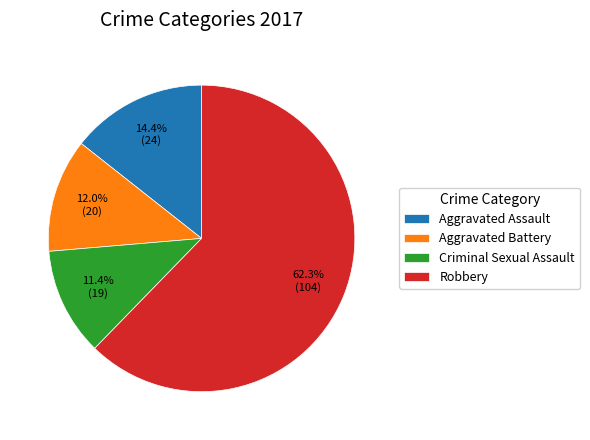

Is Criminal Sexual Assault the majority of the pie?

No